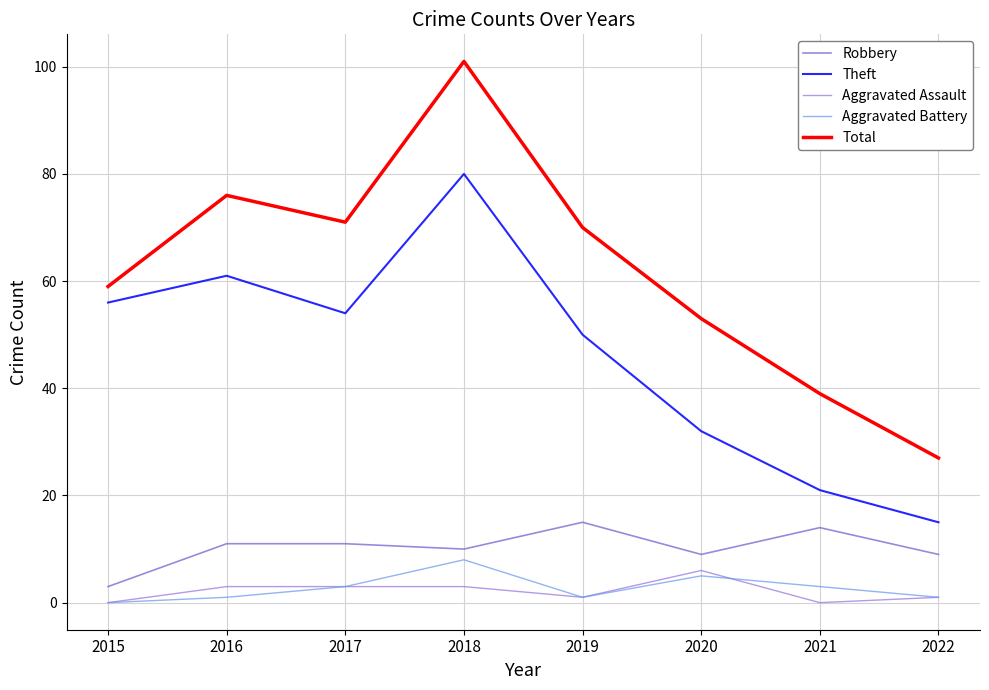

What is the difference between the second highest and minimum values in the Theft series?

46